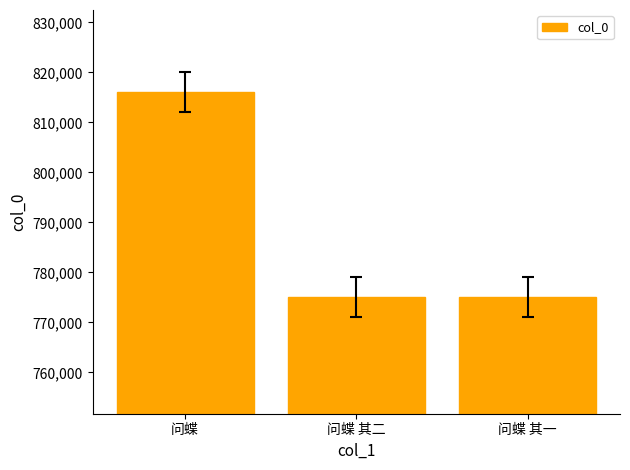

What position from the left is 问蝶?

1